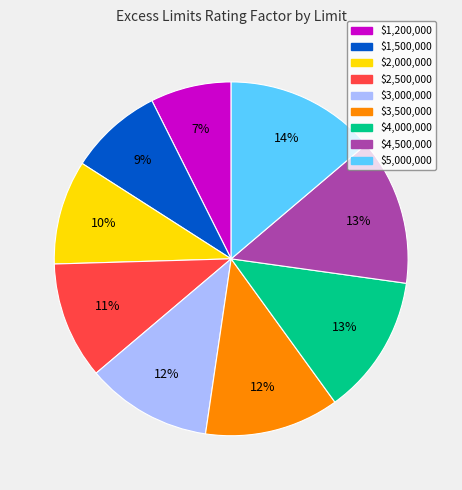

How many segments does this pie chart have?

9